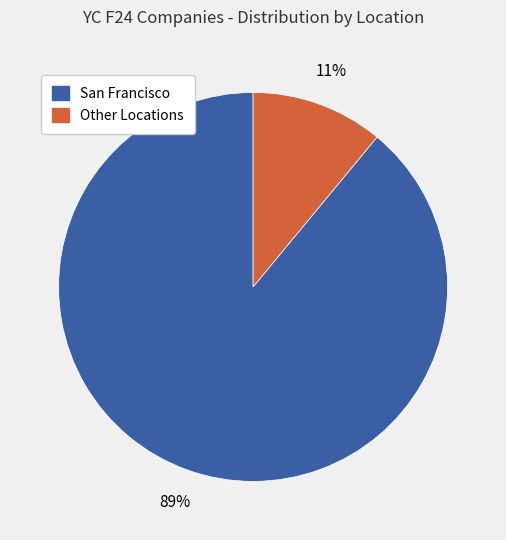

Which category has the biggest portion of the pie?

San Francisco